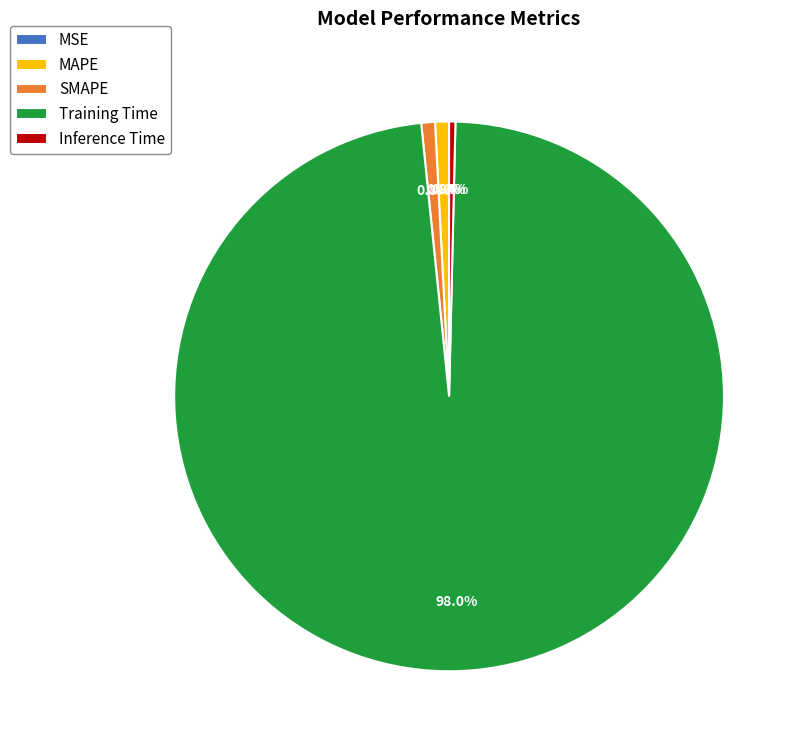

Combined, do Training Time and SMAPE account for over 50%?

Yes